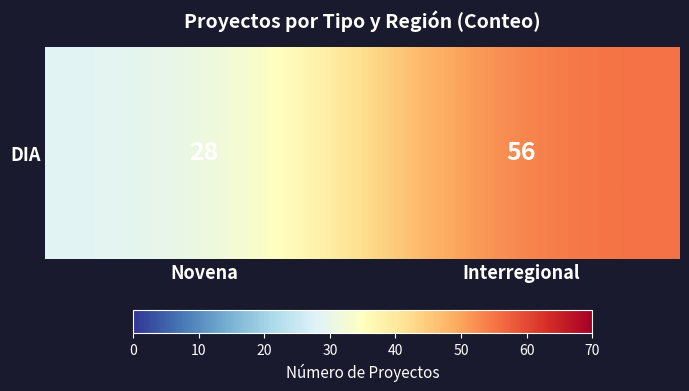

What is the sum of the values at Novena and Interregional?

84